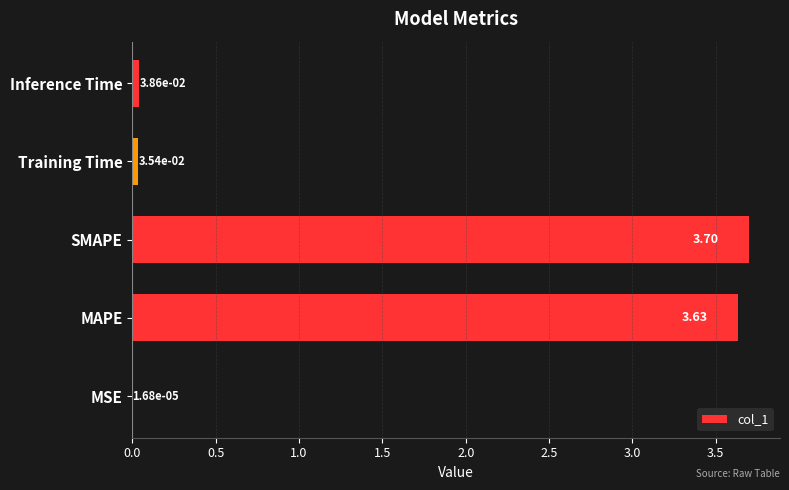

What is the sum of the values at Inference Time and MAPE?

3.7